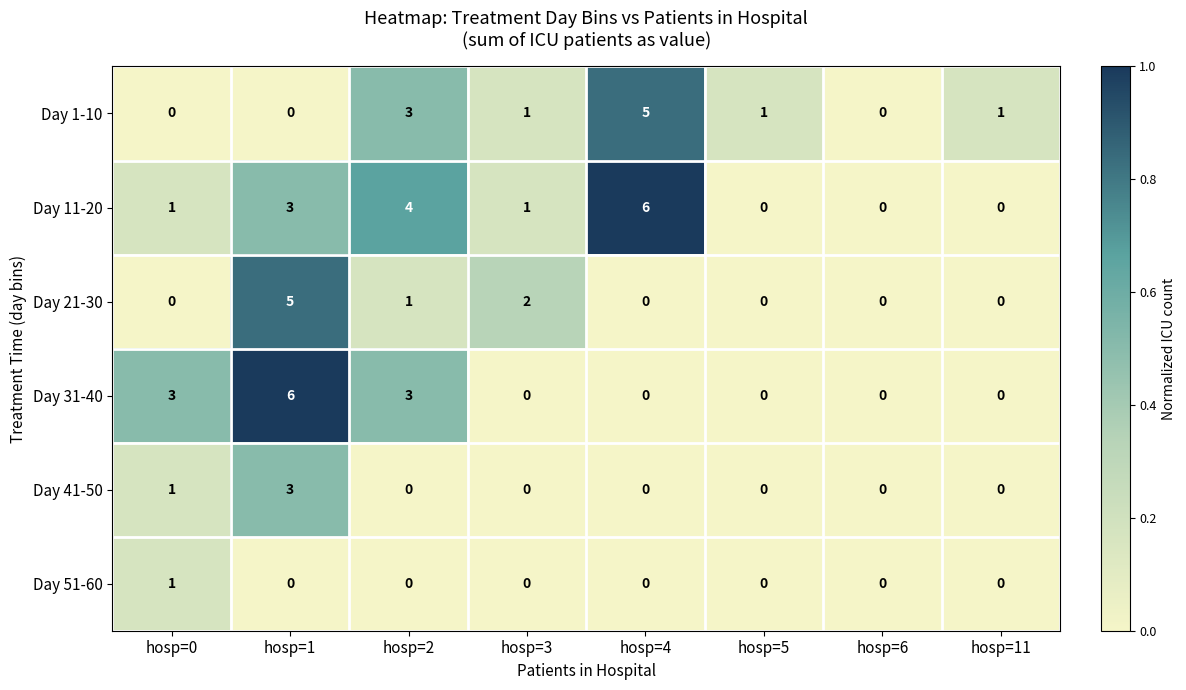

What is the greatest value displayed?

6